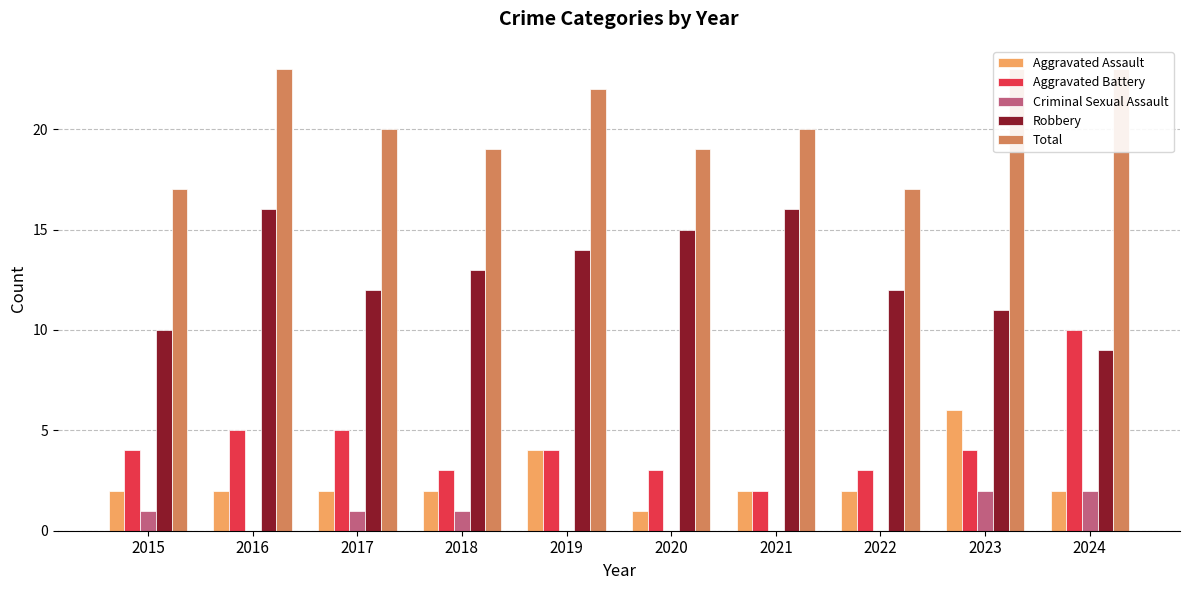

What is the difference between the maximum and minimum values in the Total series?

6